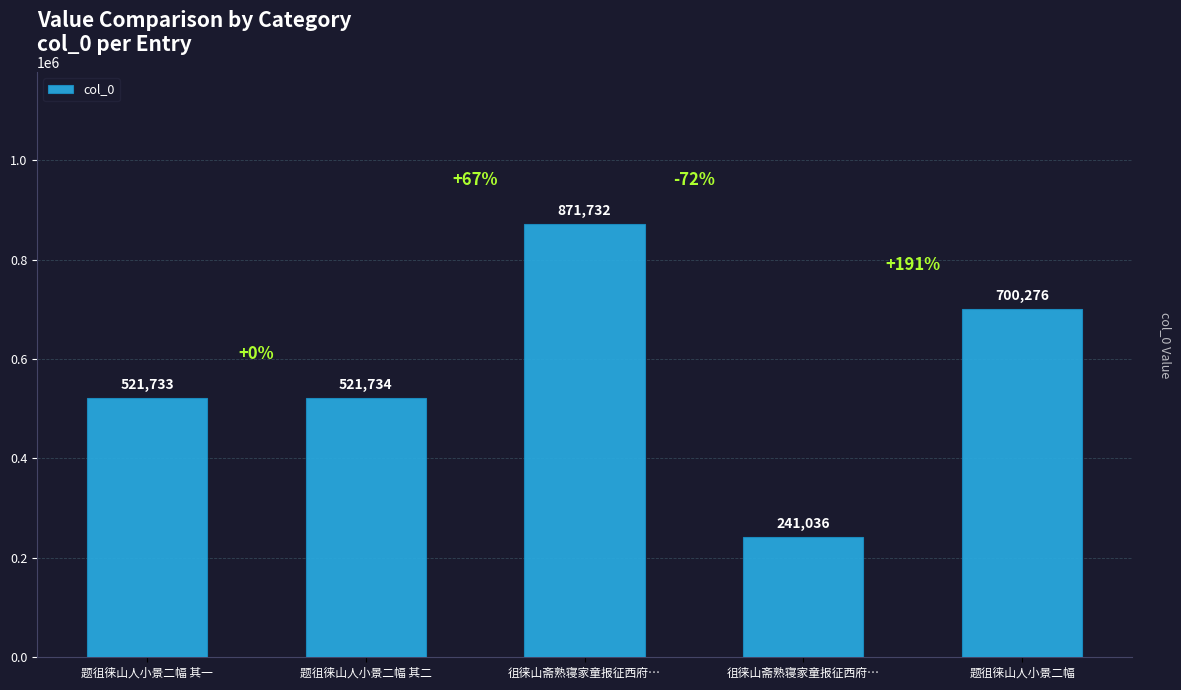

What is the sum of all values?

2856511